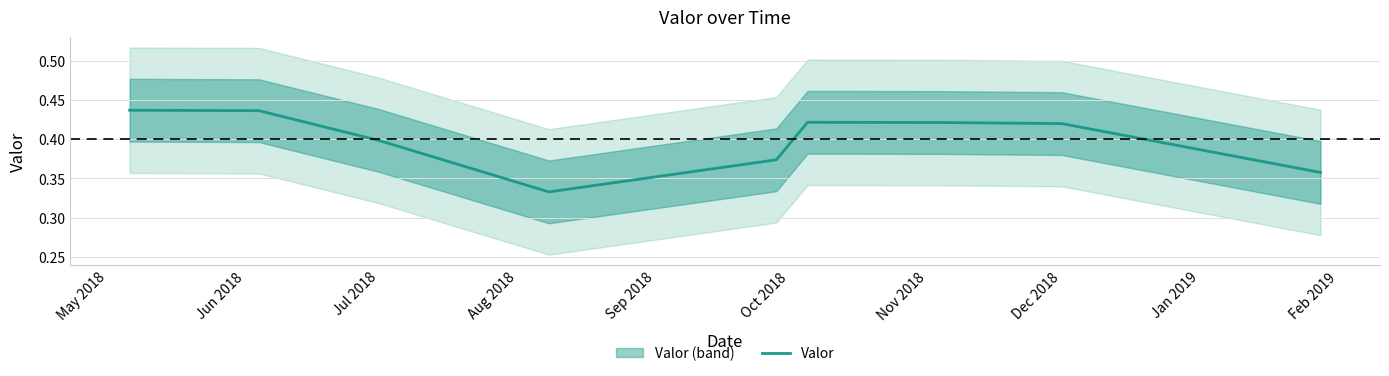

What is the value of the 9th point from the left?

0.4